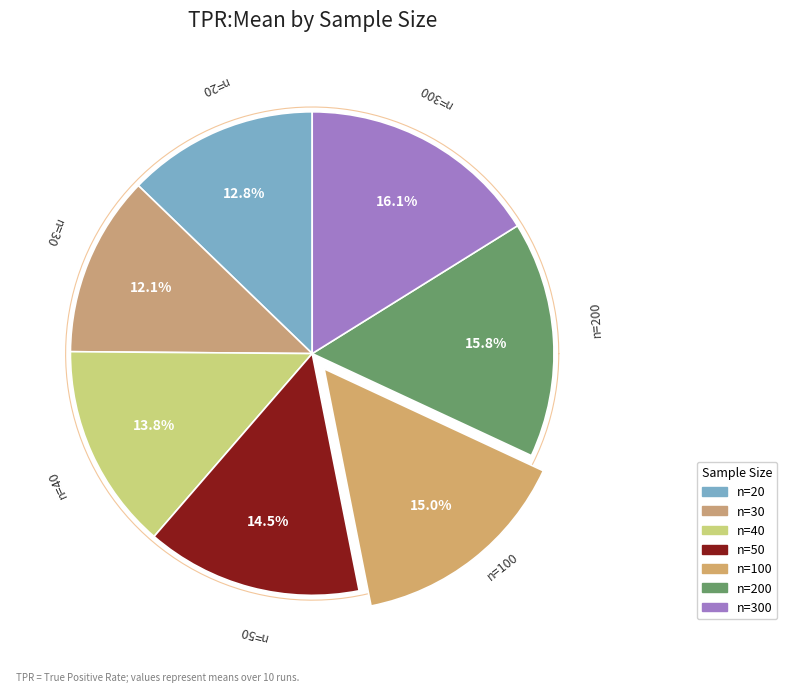

Do 300 and 20 together represent more than half of the pie?

No